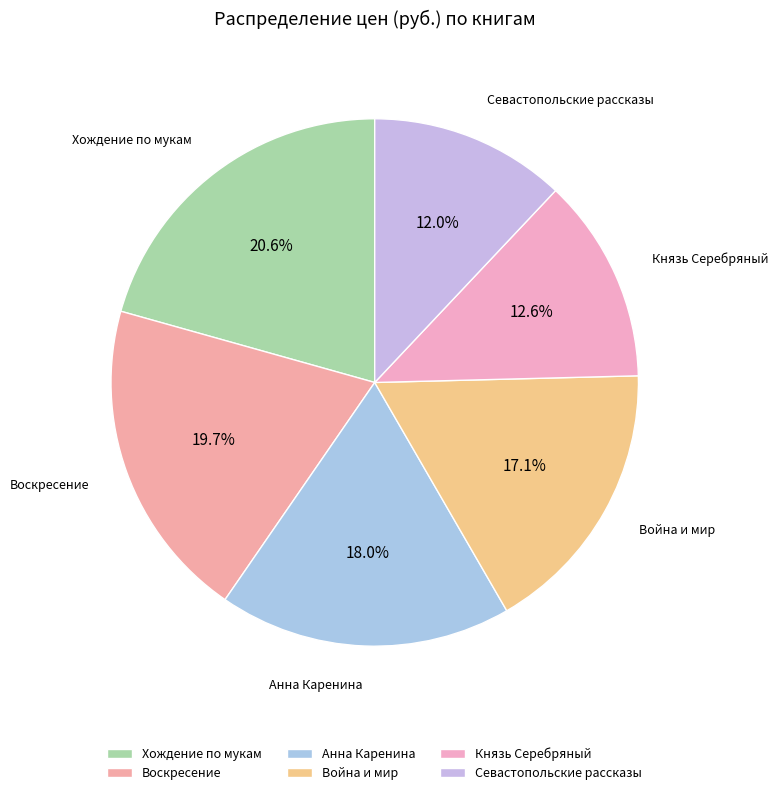

Between Война и мир and Князь Серебряный, which is larger?

Война и мир